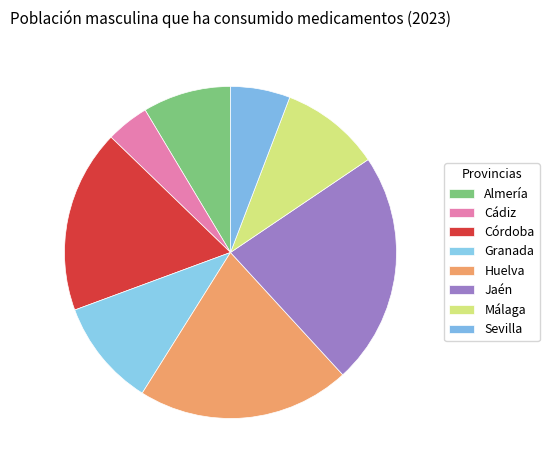

Count the number of slices in the pie.

8